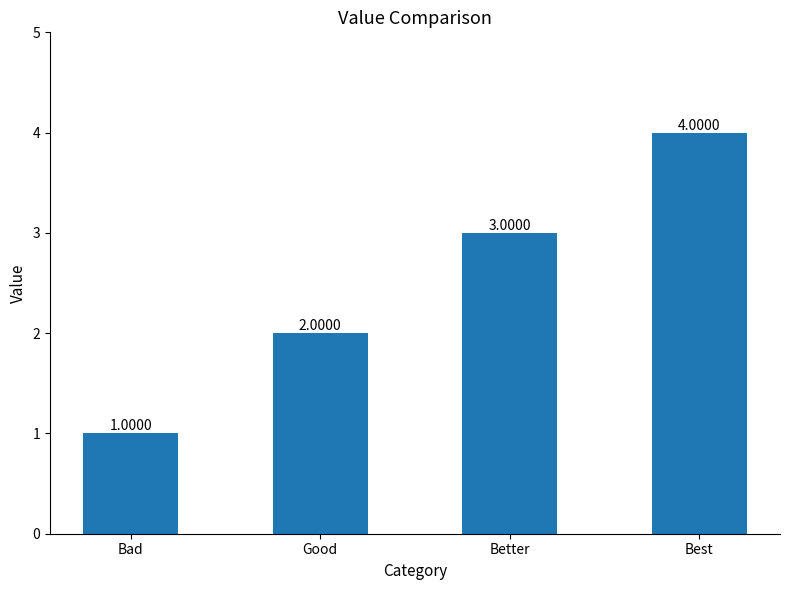

Reading left to right, list all the values displayed in this chart.

1	2	3	4